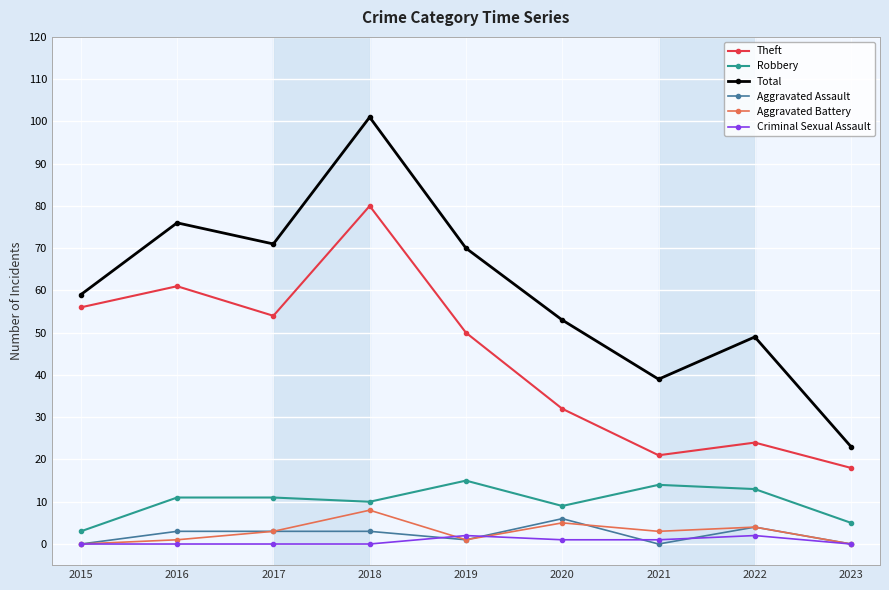

What is the difference between the second highest and second lowest values in the Total series?

37